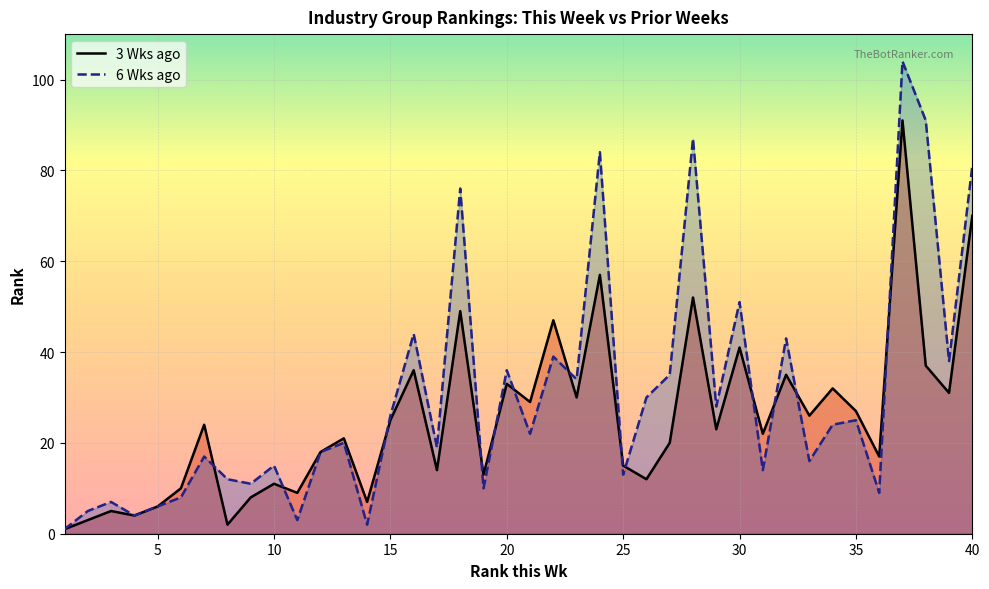

Which series changed the most between 6 and 24?

6 Wks ago